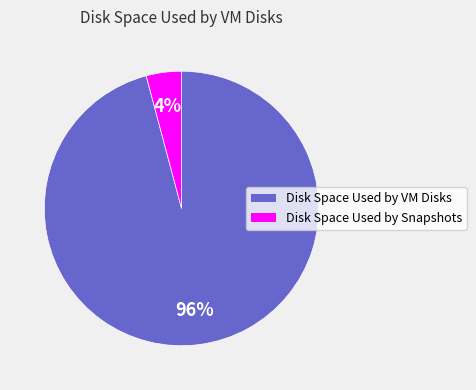

Is it true that Disk Space Used by VM Disks is 96% of the pie?

True